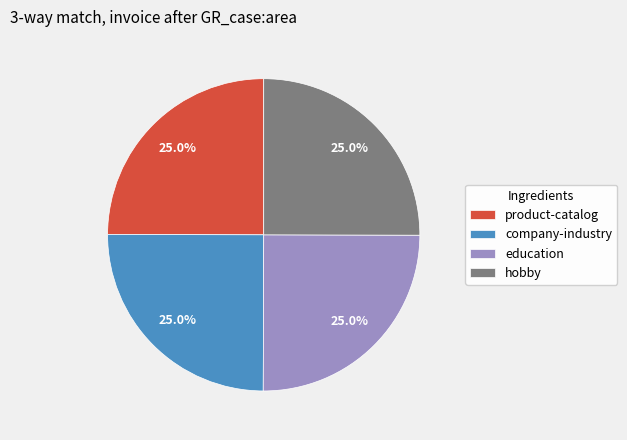

Does any single category account for the majority?

No